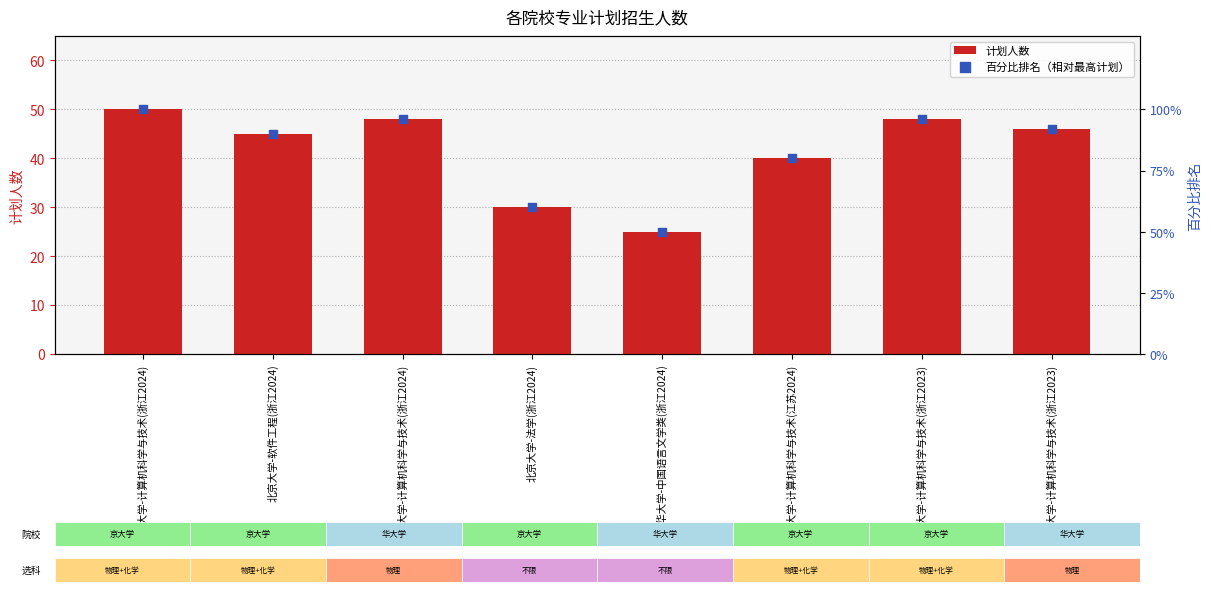

What are all the series names shown in the legend?

计划人数, 百分比排名（相对最高计划）